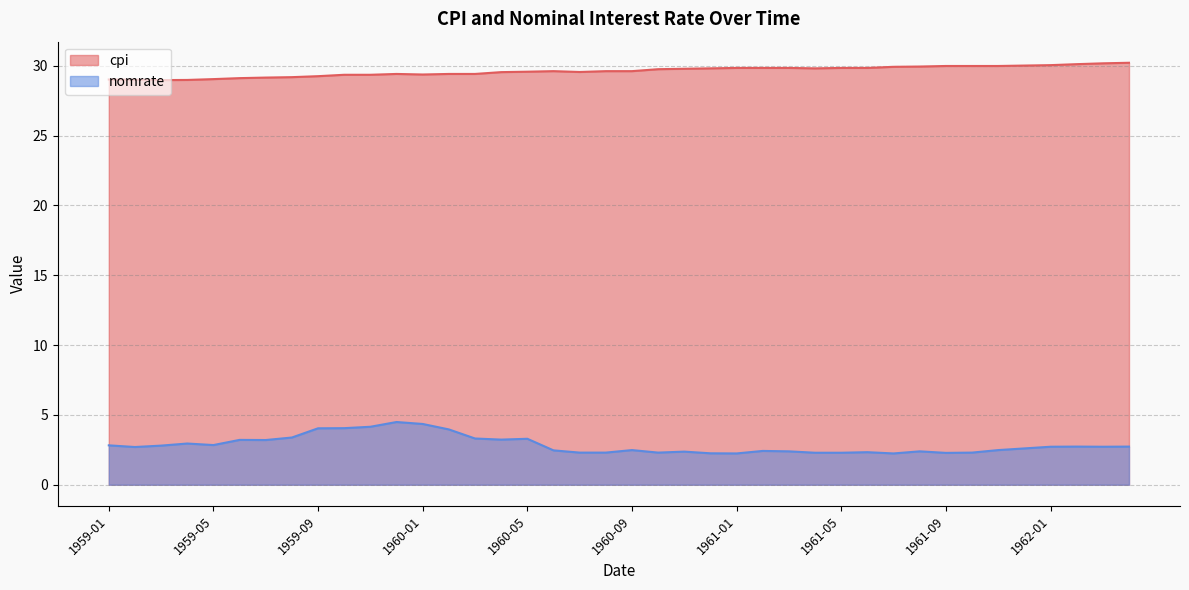

Rank the categories by cpi value from highest to lowest.

1962-04, 1962-03, 1962-02, 1962-01, 1961-12, 1961-09, 1961-10, 1961-11, 1961-08, 1961-07, 1961-01, 1961-02, 1961-03, 1961-05, 1961-06, 1960-12, 1961-04, 1960-11, 1960-10, 1960-06, 1960-08, 1960-09, 1960-05, 1960-07, 1960-04, 1959-12, 1960-02, 1960-03, 1960-01, 1959-10, 1959-11, 1959-09, 1959-08, 1959-07, 1959-06, 1959-05, 1959-01, 1959-02, 1959-04, 1959-03